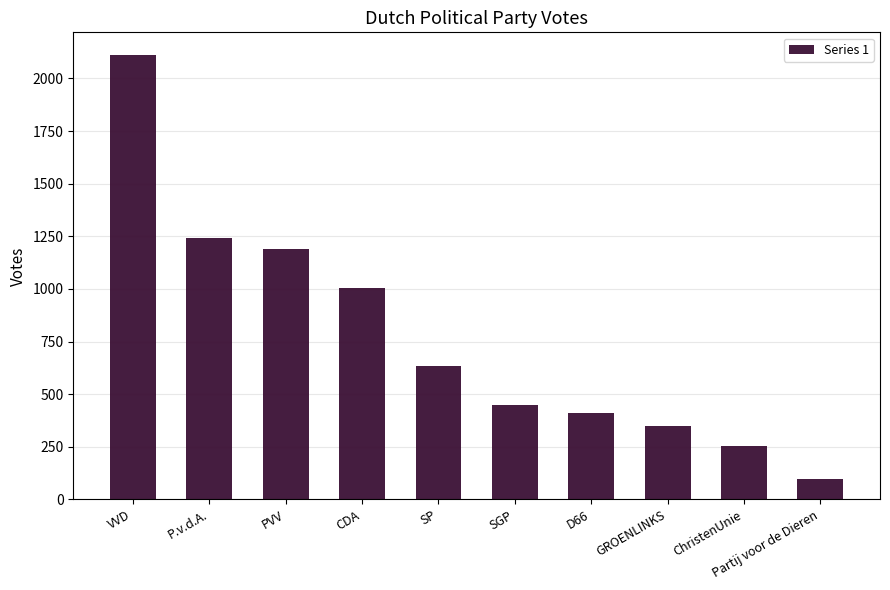

Does the chart contain stacked bars?

No